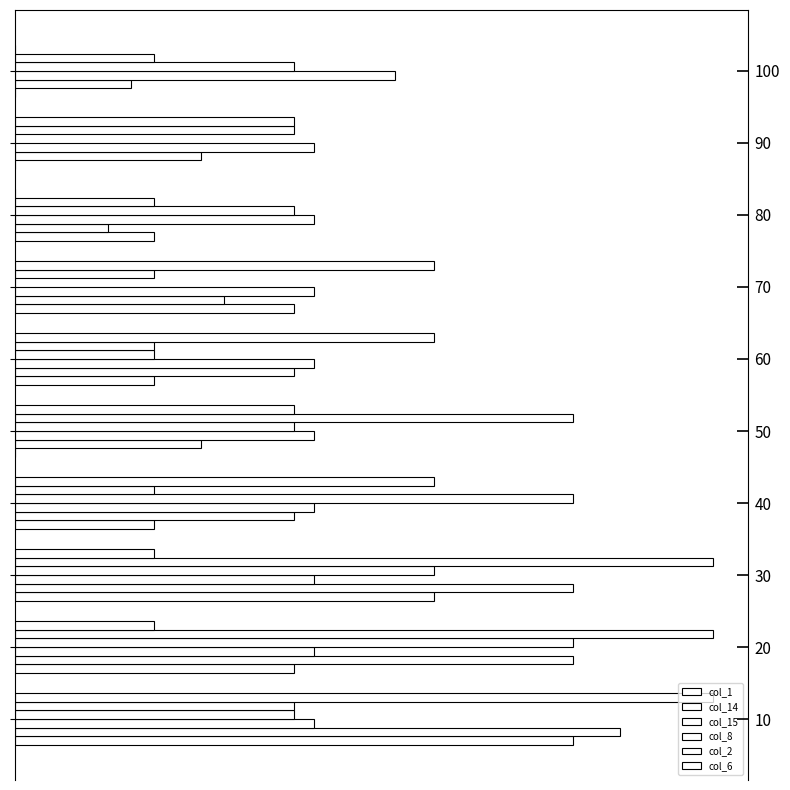

What is the difference between the highest and lowest values at 4?

4.0